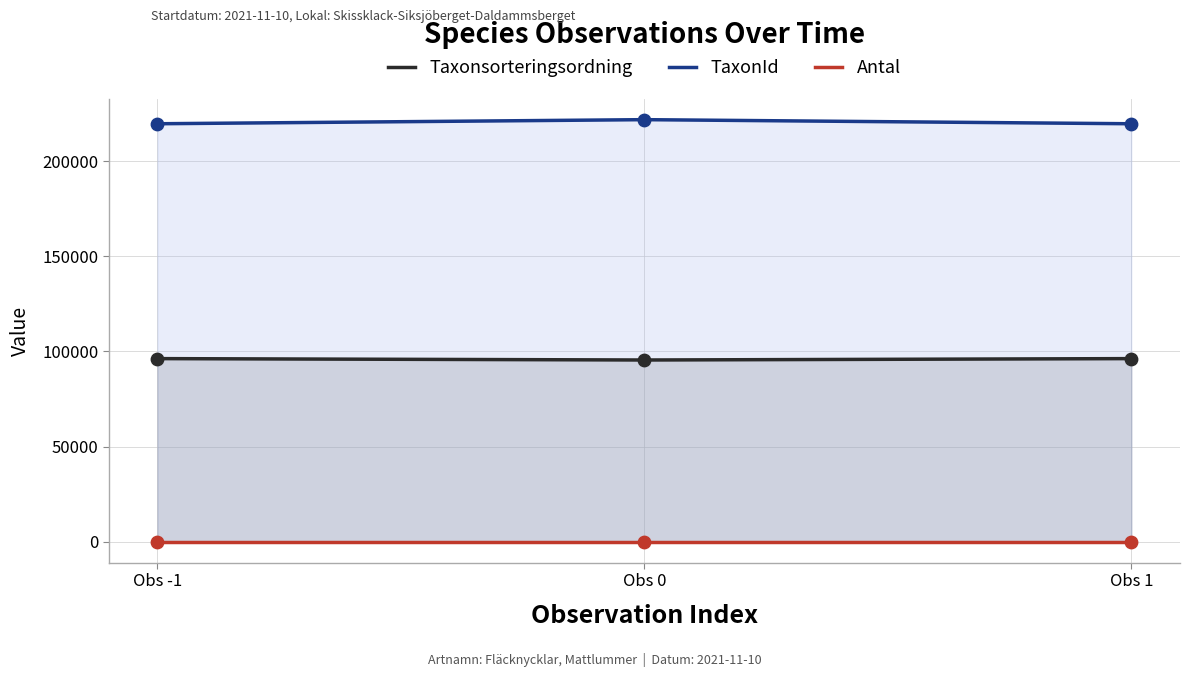

Is the value of Antal at Obs 0 greater than the value of Taxonsorteringsordning at Obs -1?

No